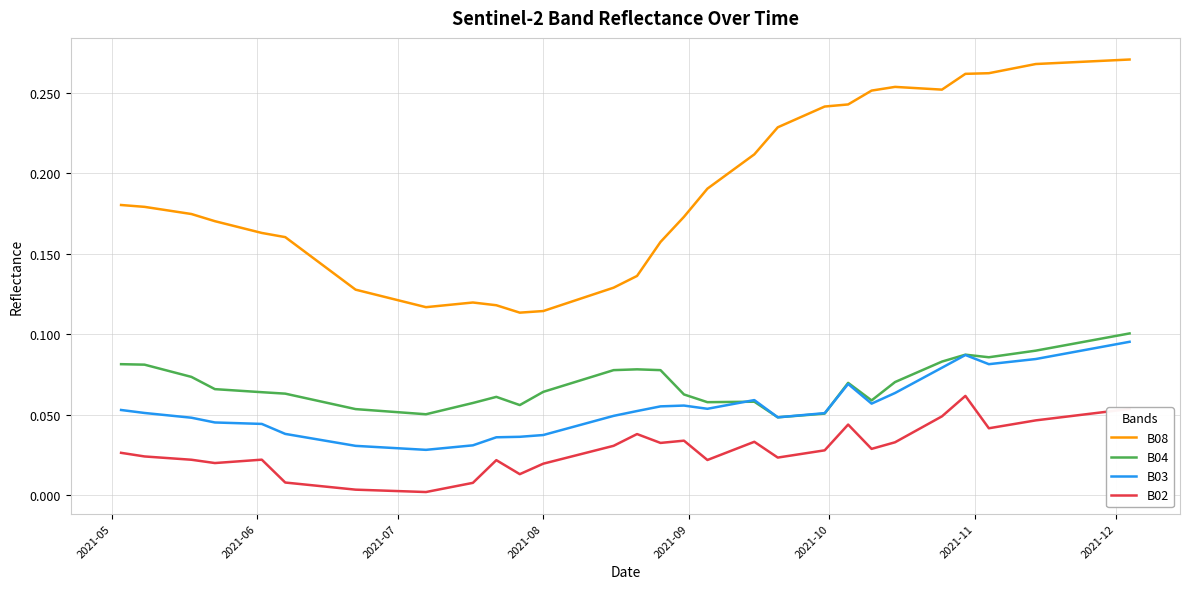

True or false: B02 and B04 intersect in this chart.

False